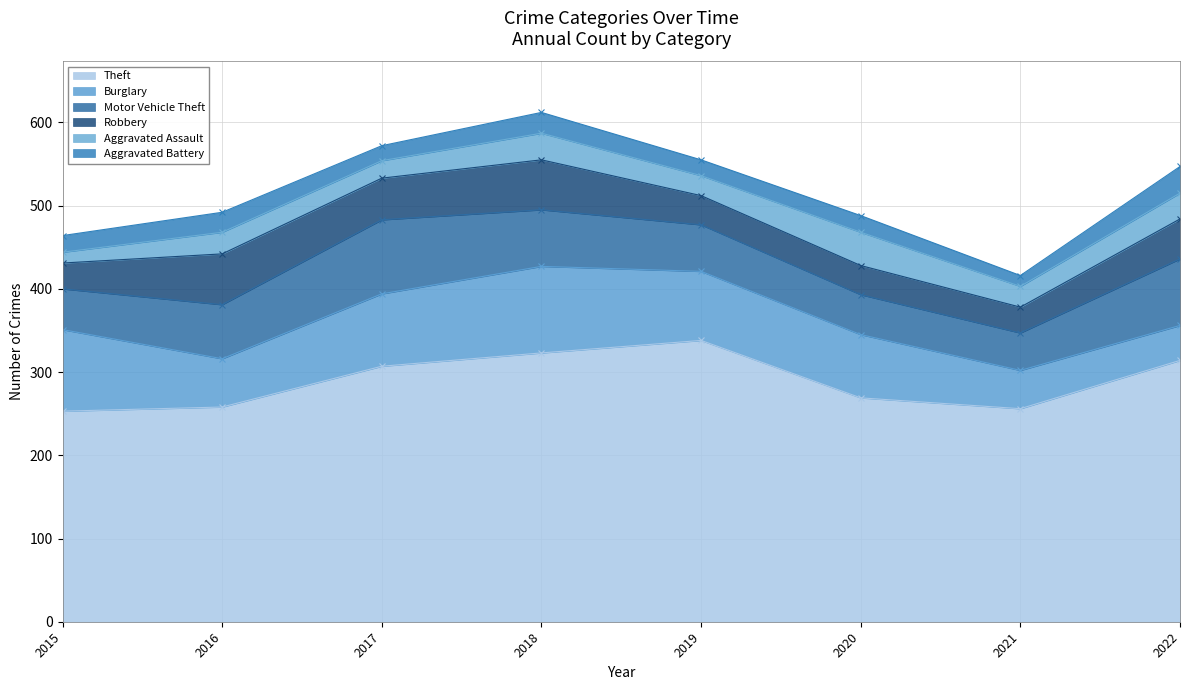

The Aggravated Battery series shows 40 at 2016. True or false?

False